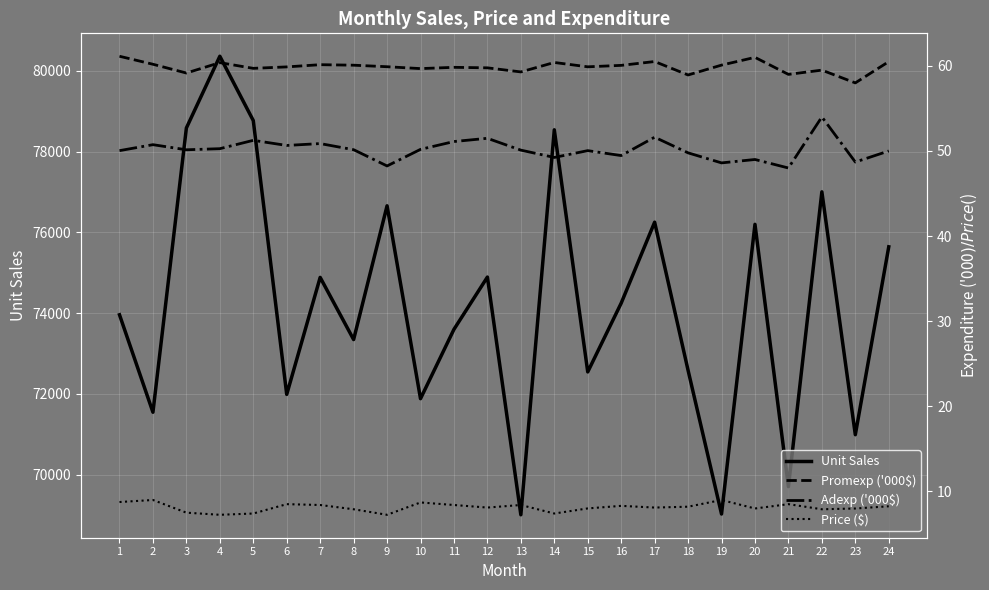

Is it true that Promexp ('000$) equals 59.9 at 9?

True